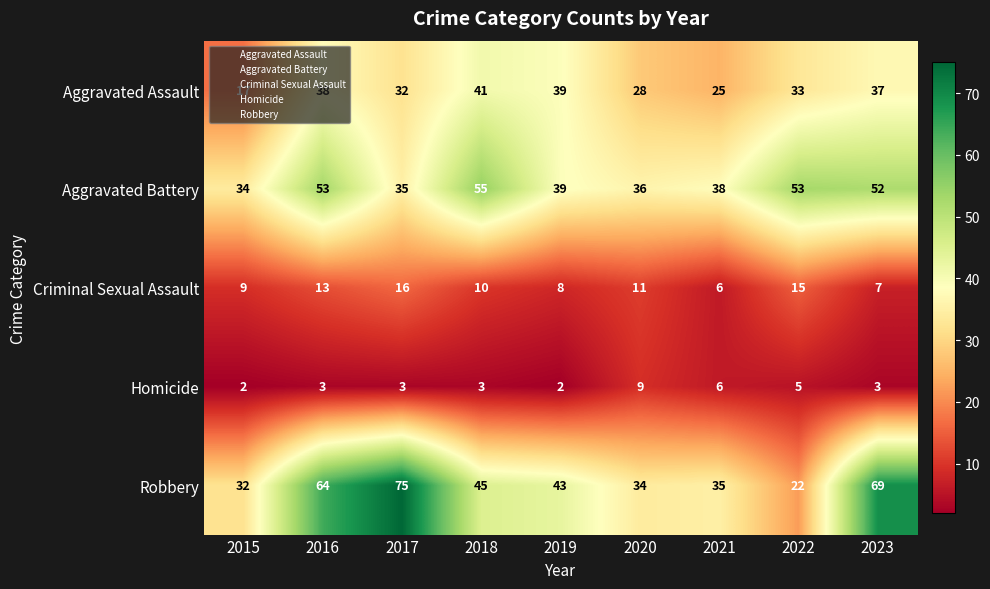

What is the difference between the Aggravated Assault values at 2019 and 2020?

11